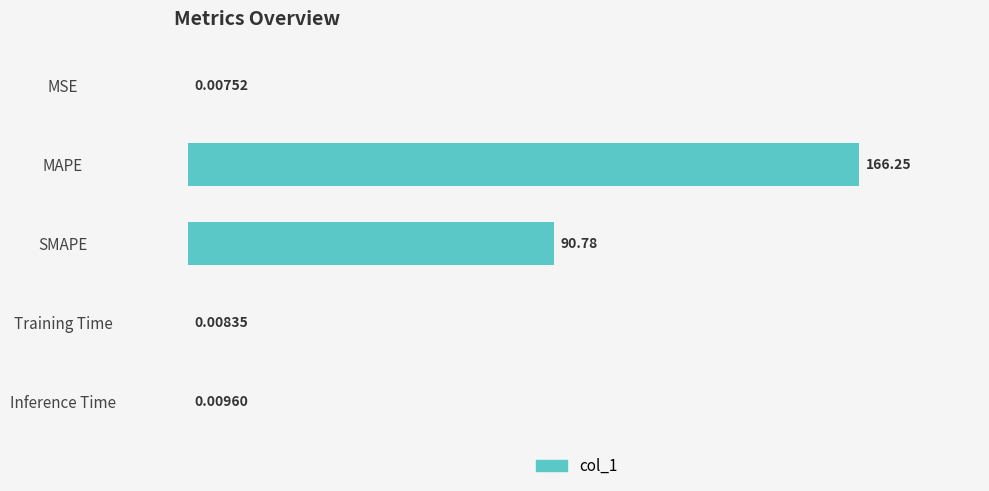

What is the greatest value displayed?

166.2